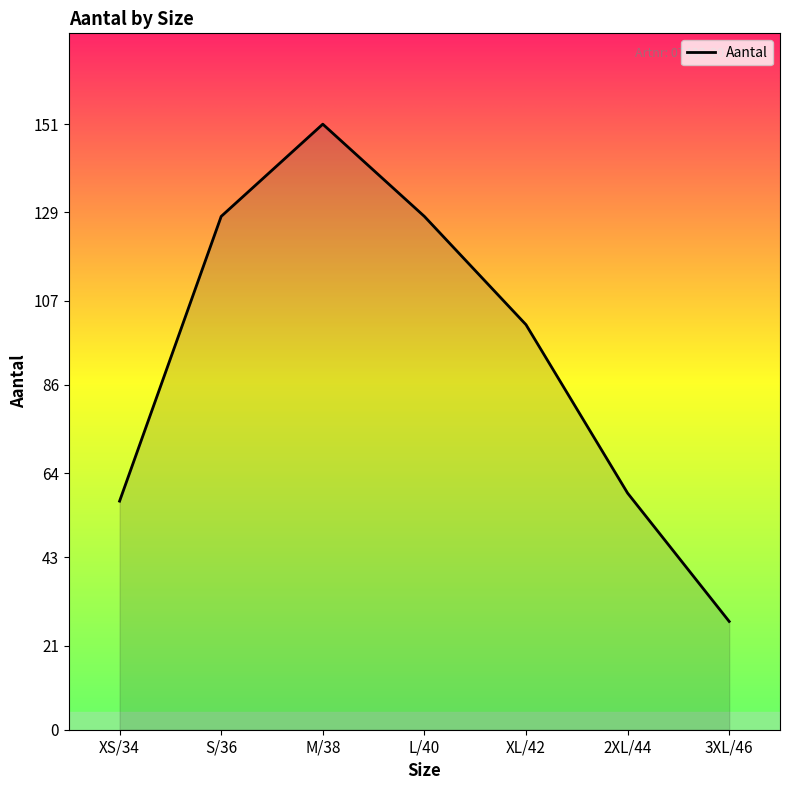

Approximately how many times larger is the value at 2XL/44 compared to S/36?

0.5